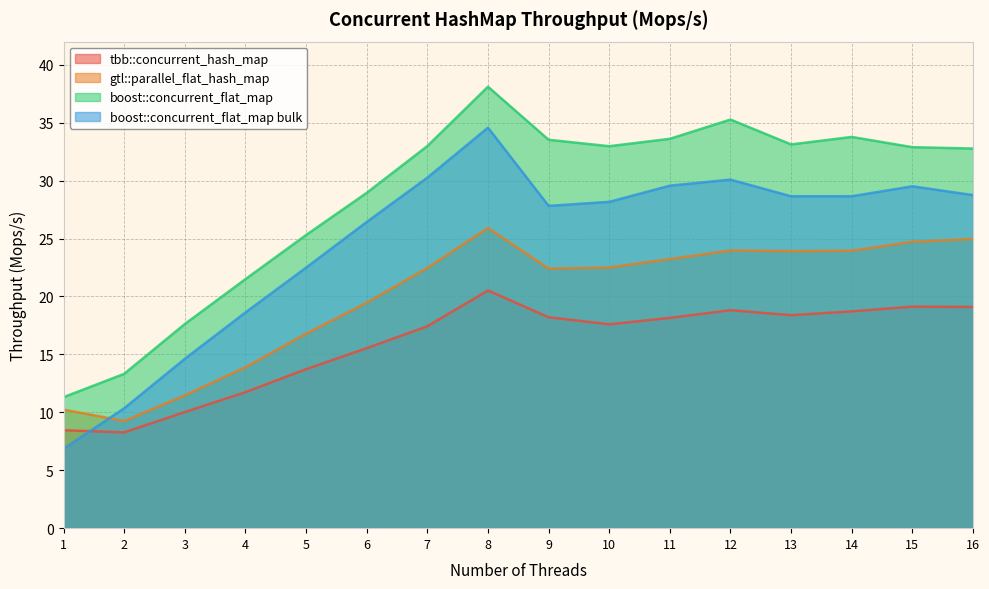

The value of gtl::parallel_flat_hash_map at 4 is 13.9. True or false?

True